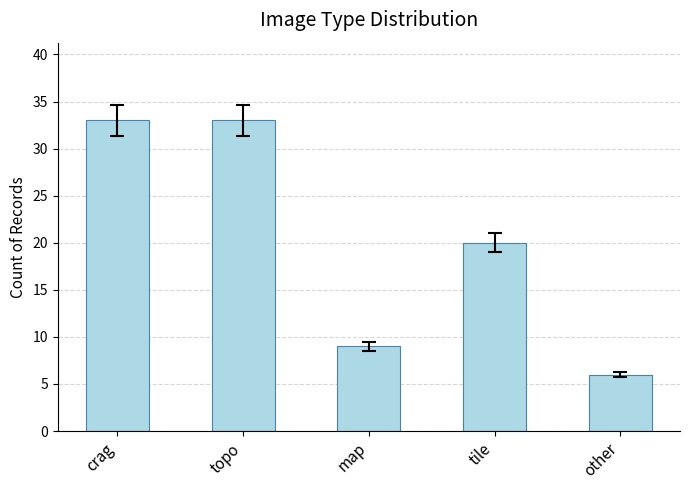

Is it true that the value at tile is 6?

False